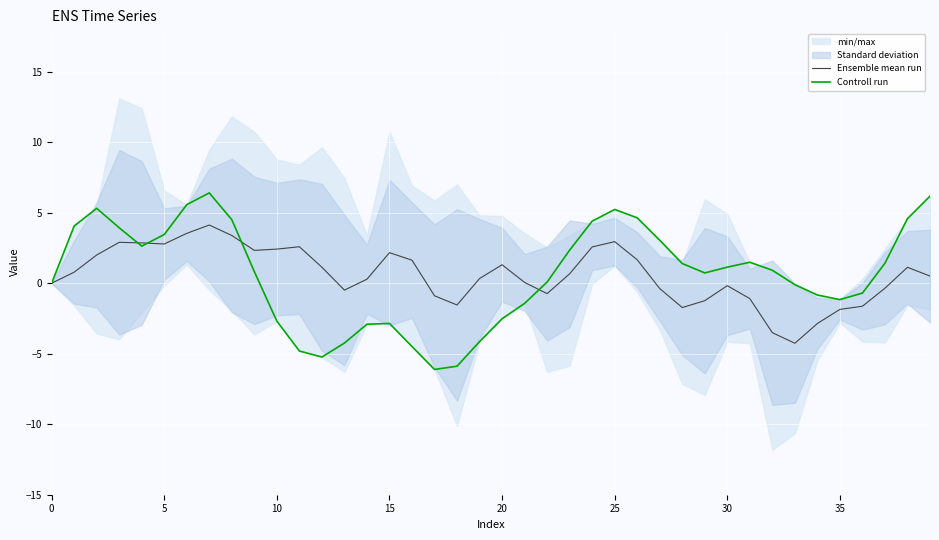

True or false: Controll run has a value of 0.8 at 9.

True